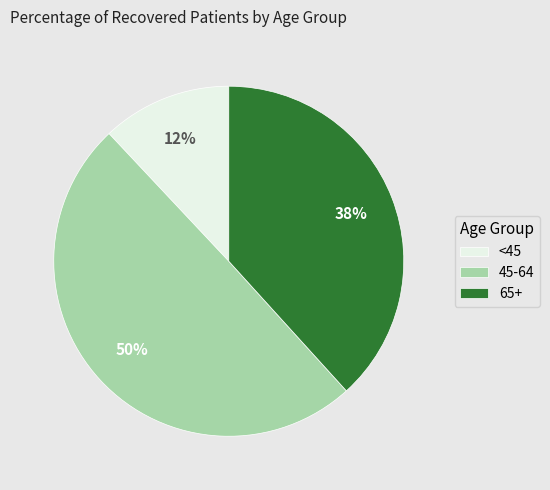

Rank the categories by value from highest to lowest.

45-64, 65+, <45